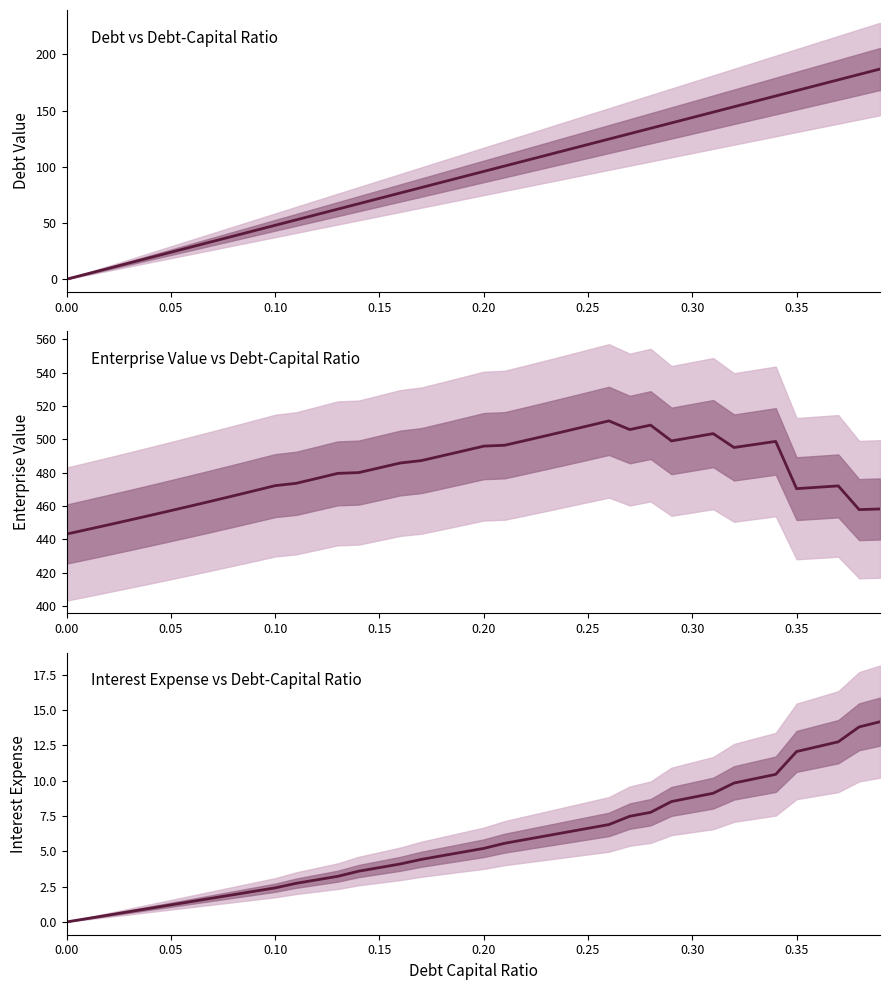

What are all the series names shown in the legend?

Debt, Enterprise Value, Interest Expense